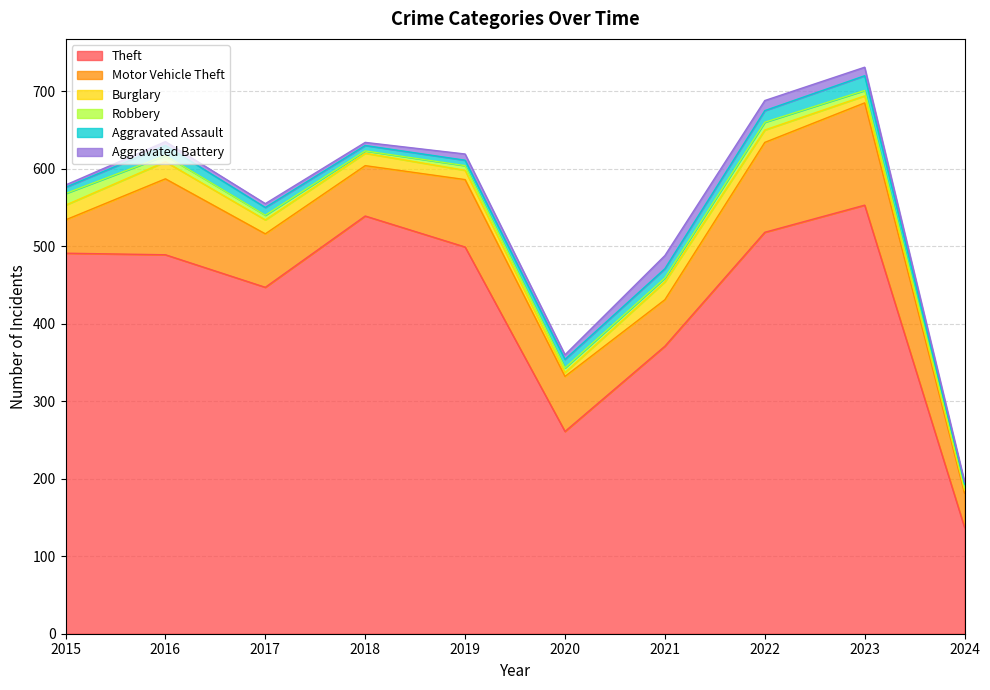

What is the sum of all Aggravated Assault values?

107